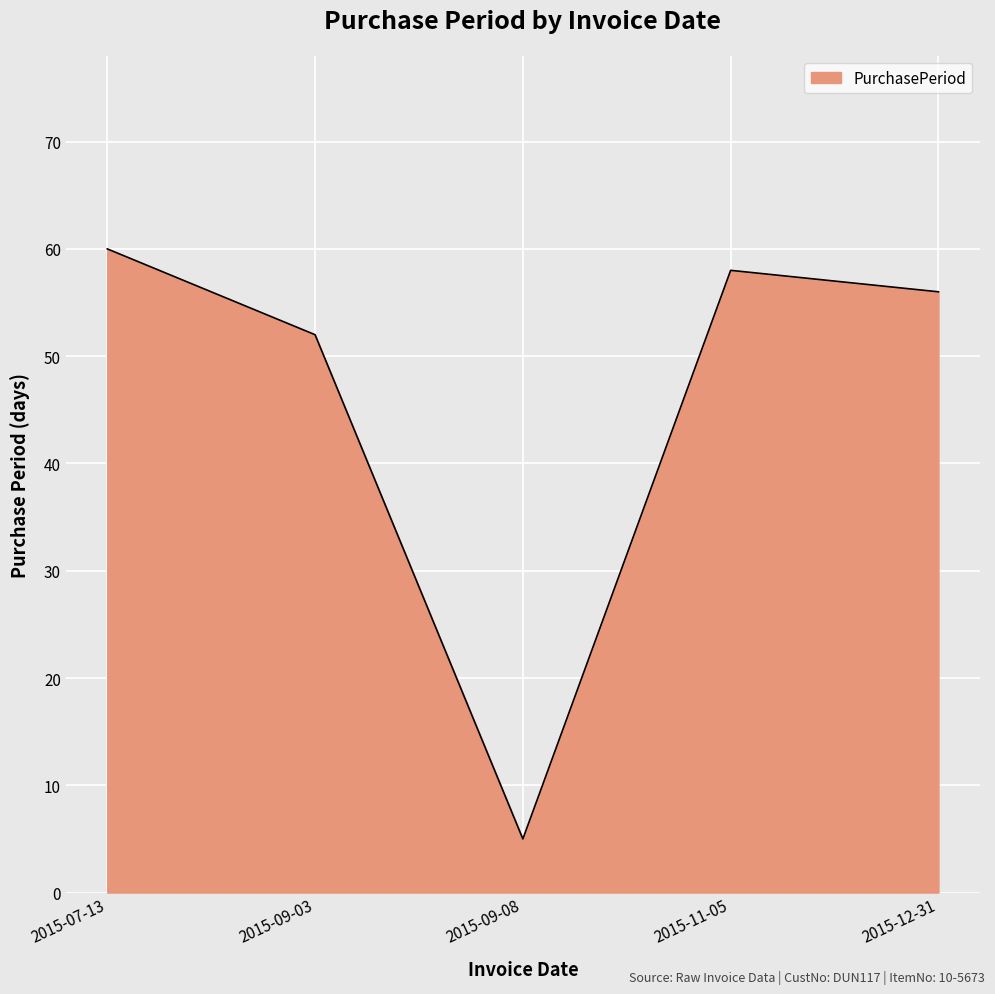

Which has a higher value, 2015-09-03 or 2015-11-05?

2015-11-05